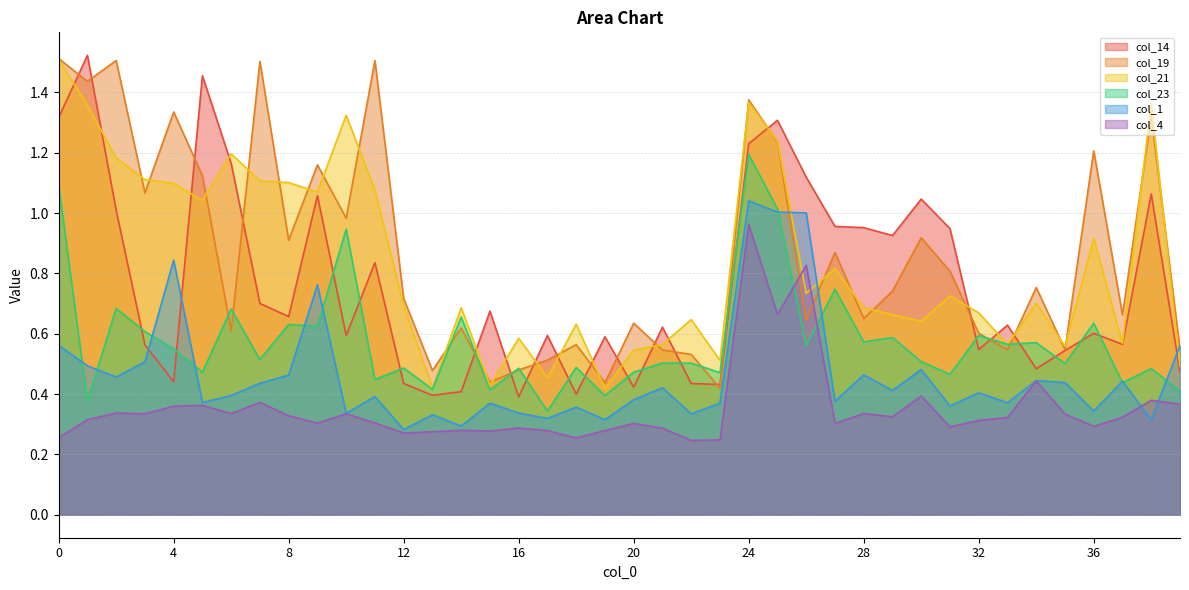

Count the number of categories in the chart.

40